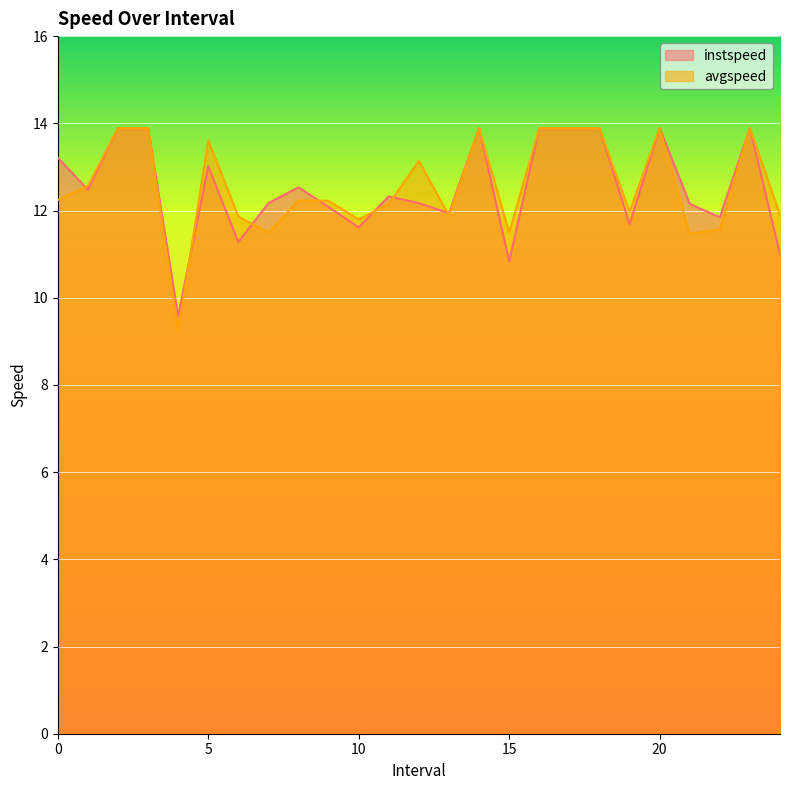

How many lines are shown in the chart?

2